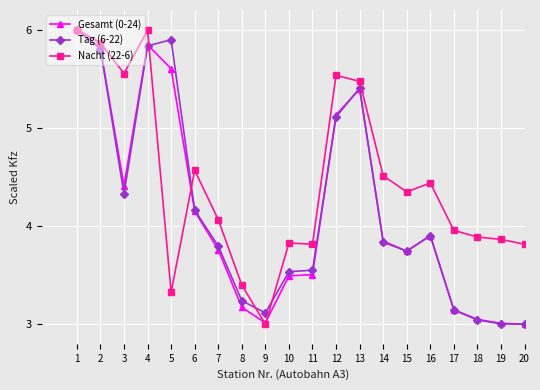

What is the value of the Nacht (22-6) point at the 8th from the left?

3.4